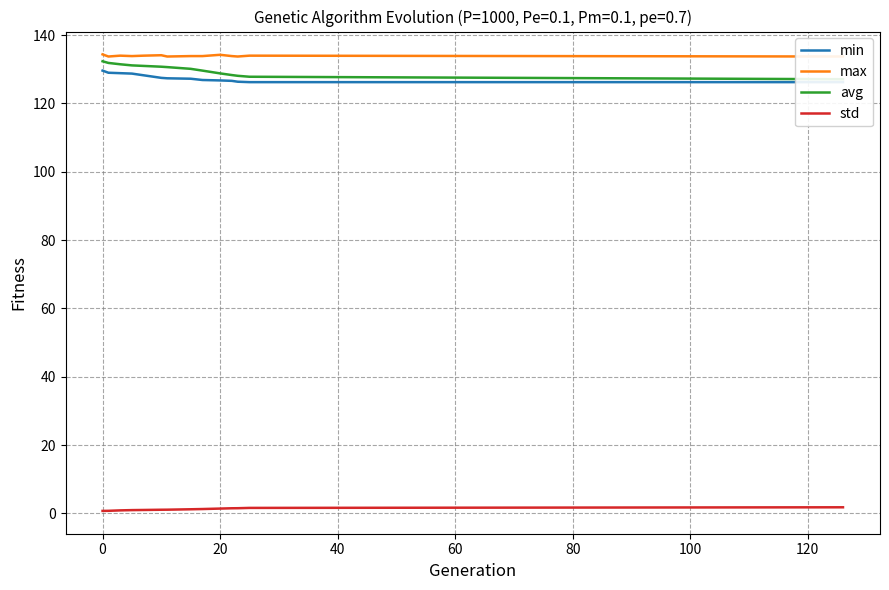

Reading right to left, what are all the values shown in this chart?

min: 126.2	126.2	126.3	126.6	126.7	126.8	127.2	127.3	127.5	128.2	128.7	128.8	129.0	129.6
max: 133.7	134.0	133.7	133.8	134.2	133.8	133.8	133.7	134.1	134.0	133.8	134.0	133.7	134.3
avg: 127.1	127.8	128.1	128.3	128.8	129.6	130.1	130.6	130.7	131.0	131.1	131.5	131.8	132.3
std: 1.8	1.6	1.5	1.5	1.4	1.3	1.2	1.1	1.1	1.0	1.0	0.9	0.8	0.7